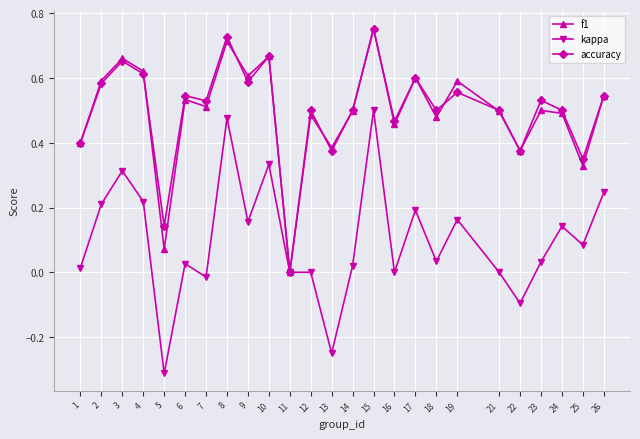

Is the value of accuracy at 13 greater than the value of f1 at 16?

No